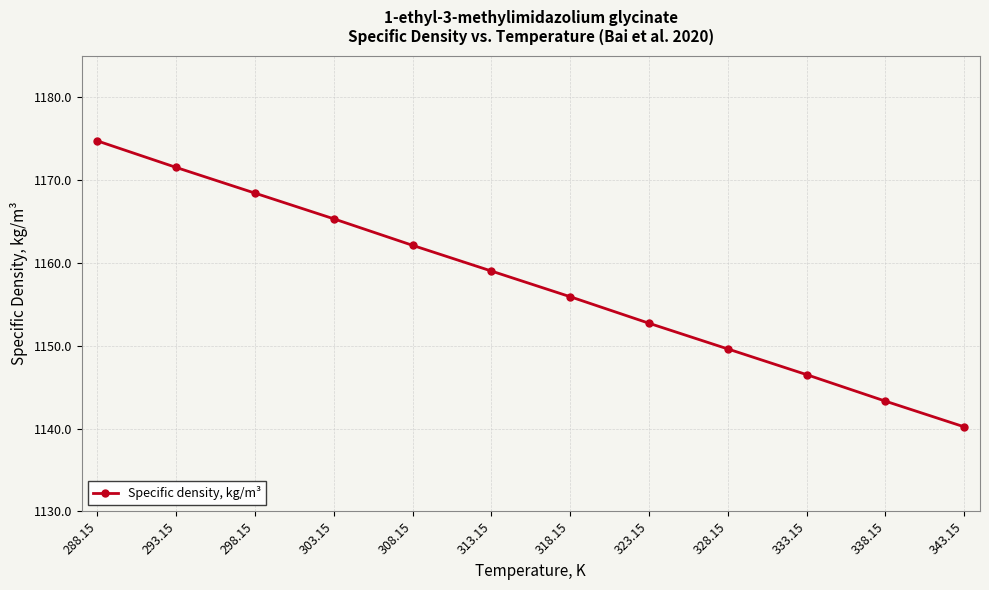

How many data points are less than 1159?

6